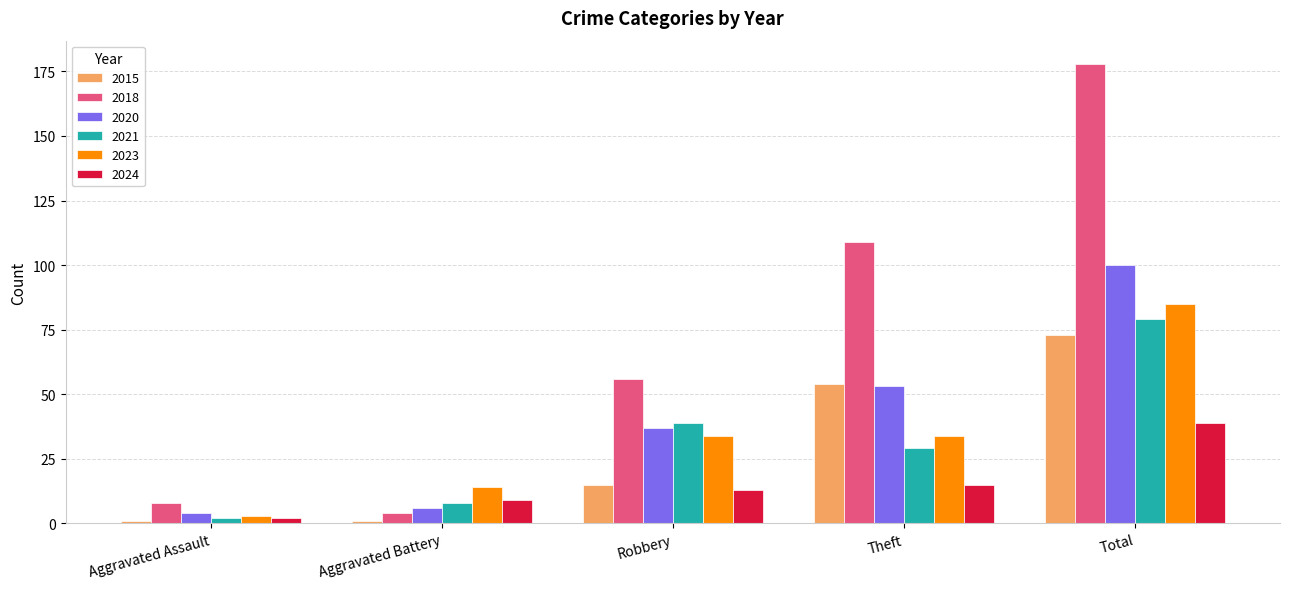

At which category is the sum across all series the highest?

Total